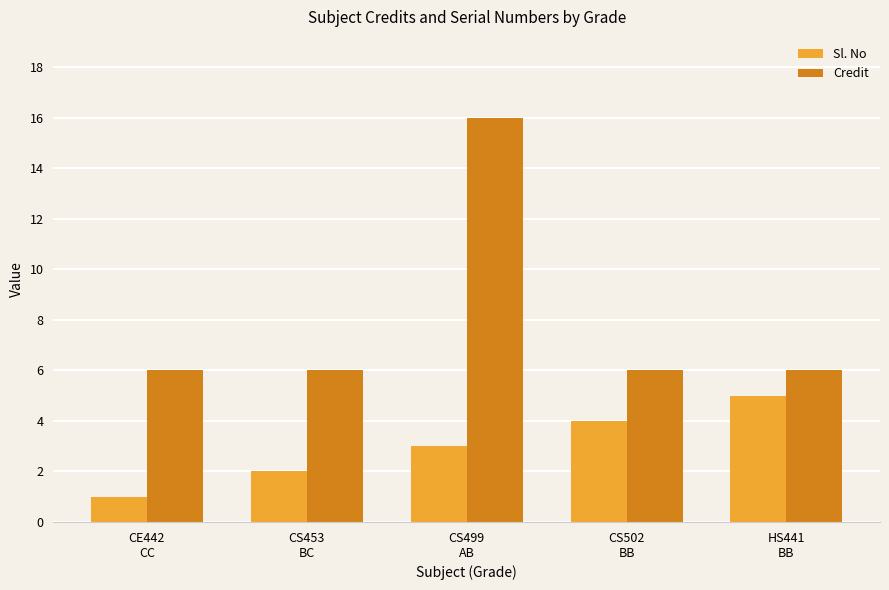

At which category does the chart reach its peak across all series?

CS499
AB